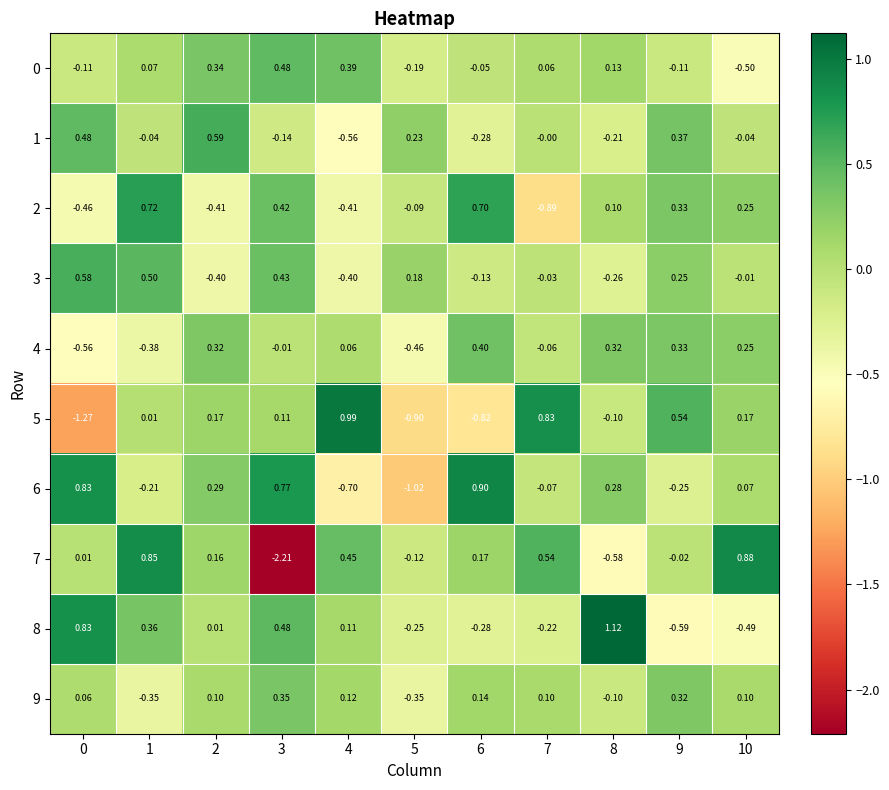

Which series has the largest total across all categories?

8